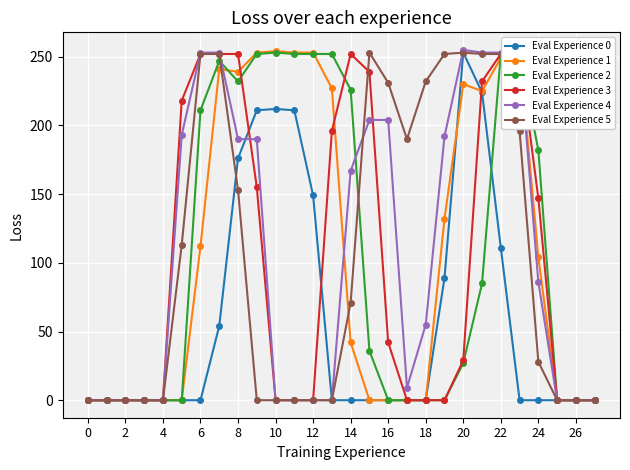

Is the value of Eval Experience 4 at 6 greater than the value of Eval Experience 0 at 12?

Yes